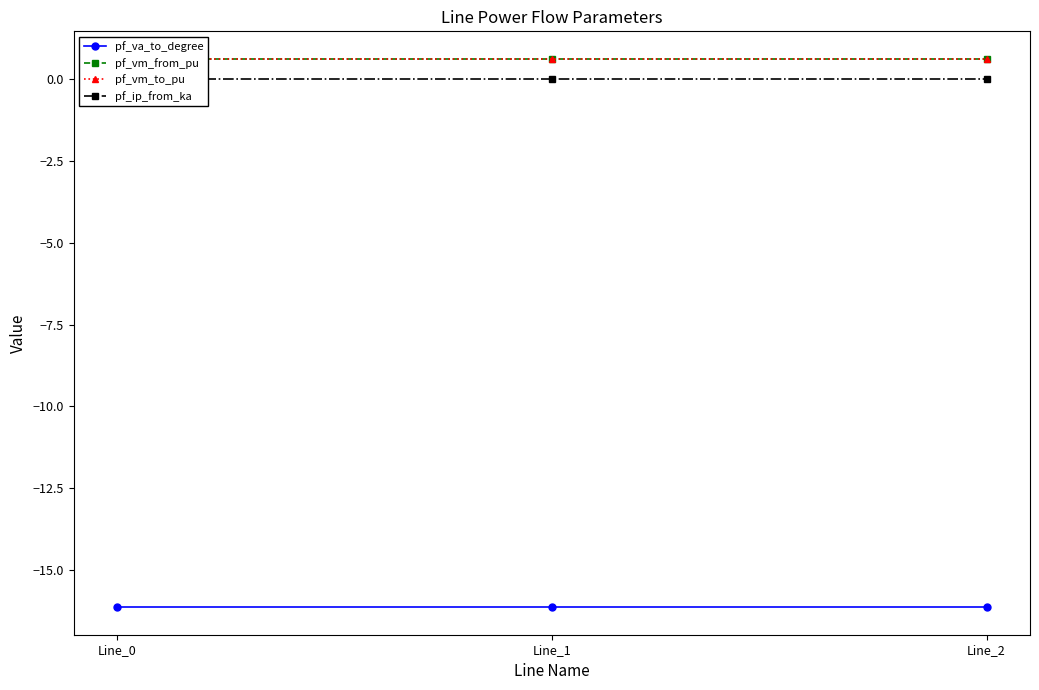

The pf_vm_to_pu series shows 0.3 at Line_0. True or false?

False